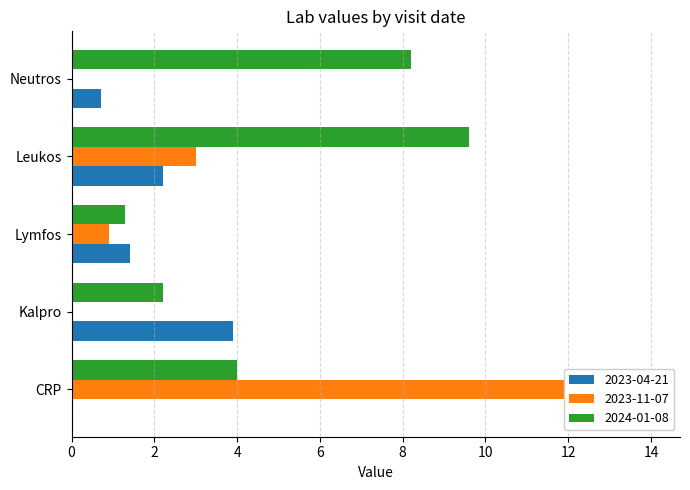

At which category is the sum across all series the highest?

CRP